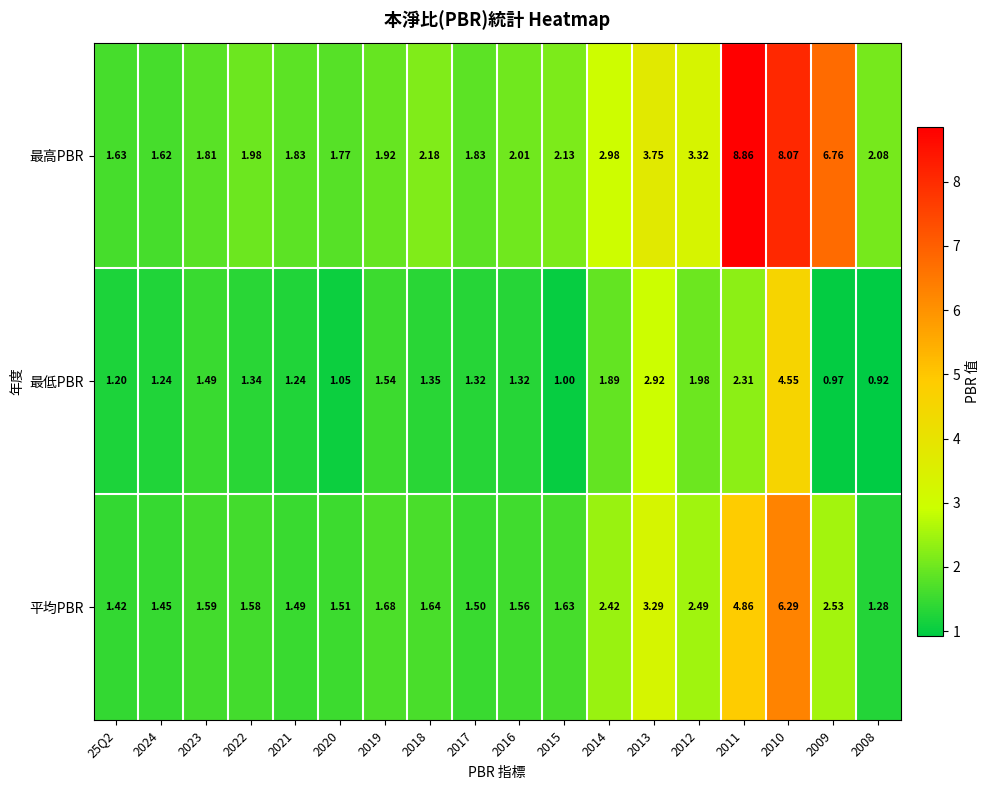

Rank the series at 2022 from lowest to highest value.

最低PBR, 平均PBR, 最高PBR